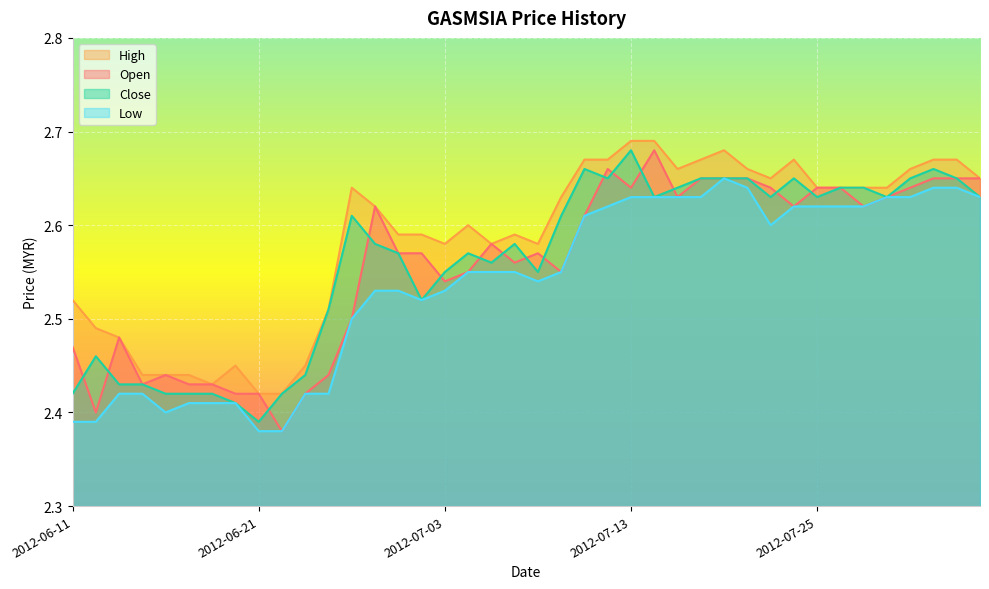

At 2012-06-12, list the series in order from smallest to largest.

low, open, close, high